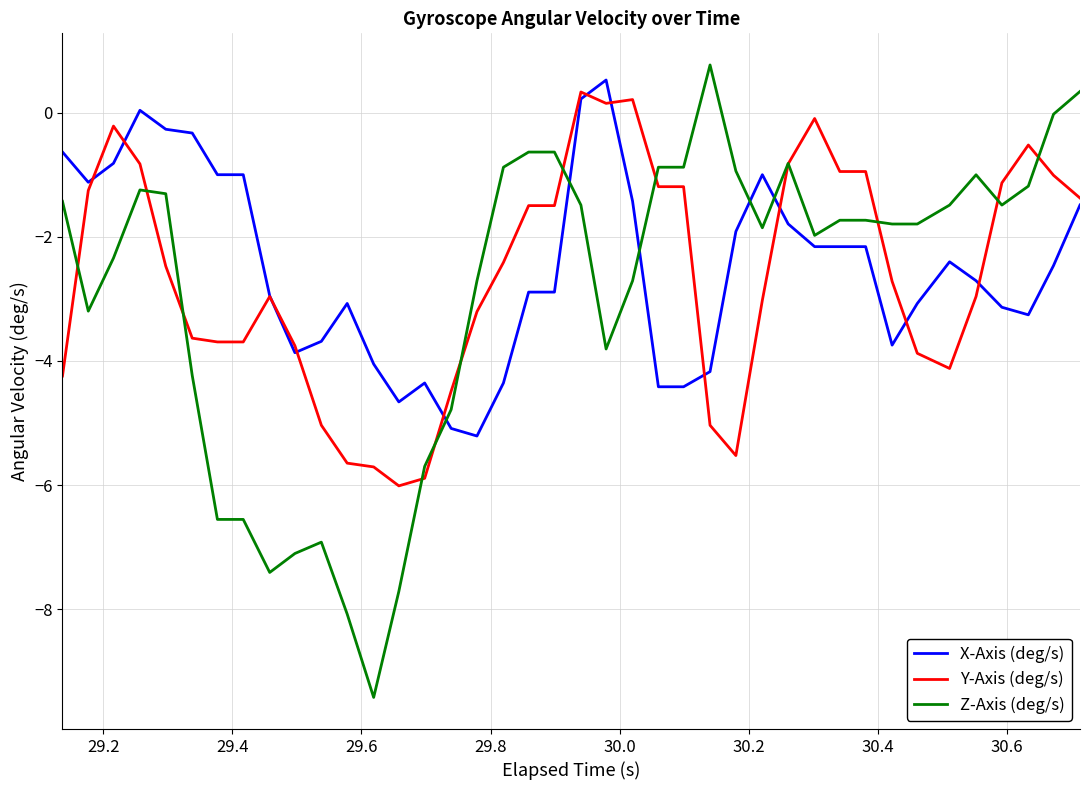

What is the maximum value for Z-Axis (deg/s)?

0.8